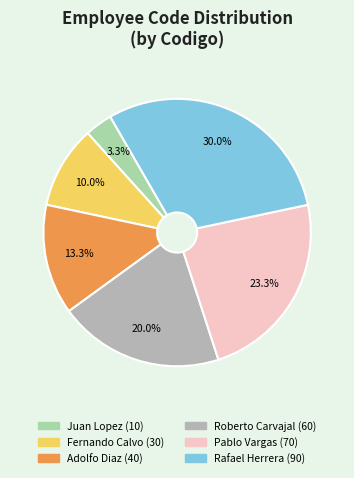

How many slices are in this pie chart?

6